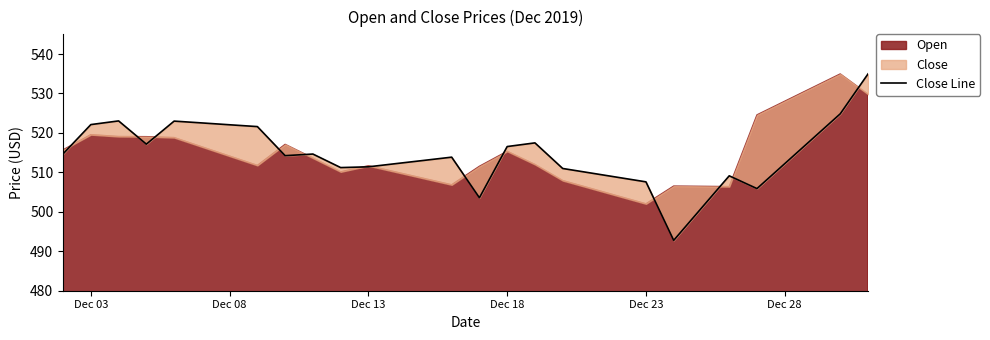

Reading left to right, extract all data points from this chart.

514.7	522.1	523.0	517.2	523.0	522.5	522.1	521.6	514.2	514.6	511.2	511.4	512.2	513.0	513.9	503.6	516.5	517.5	511.0	509.9	508.7	507.6	492.8	500.9	509.1	505.9	512.2	518.5	524.9	535.0